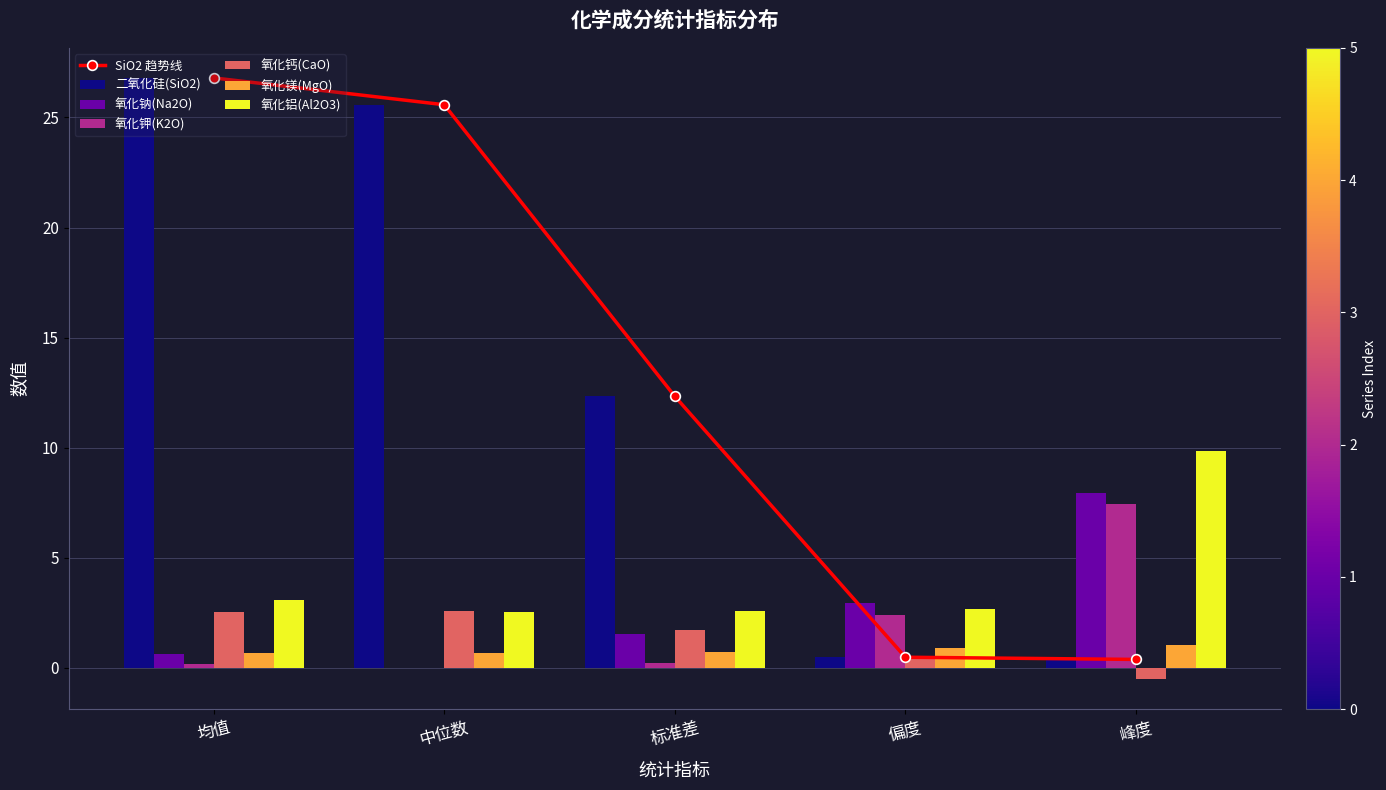

Which series has the widest spread of values?

二氧化硅(SiO2)